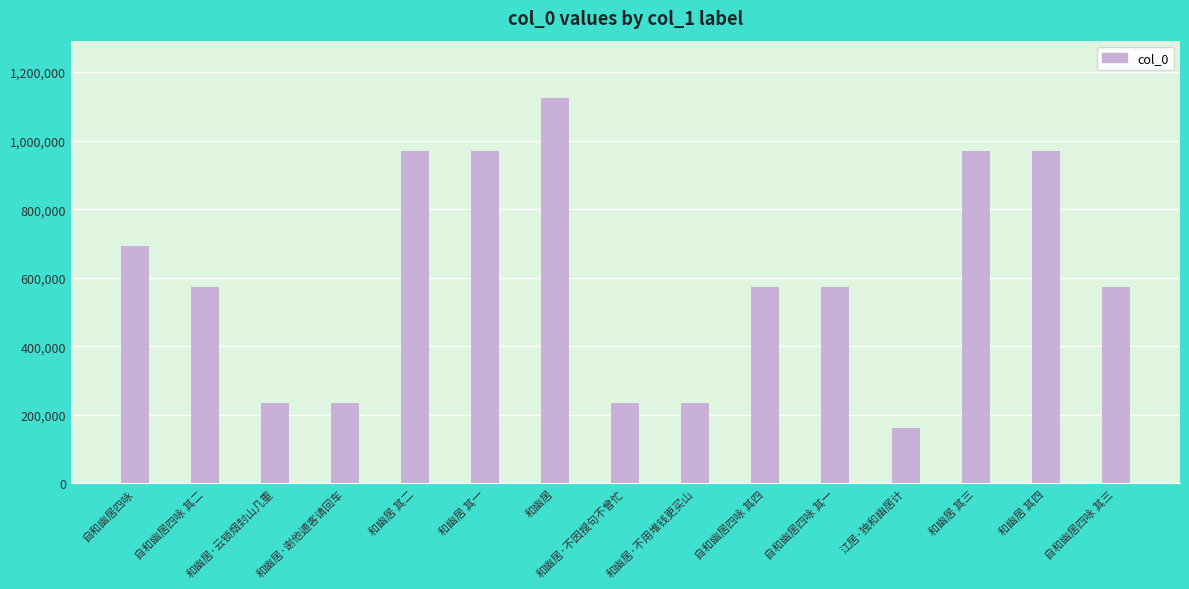

Which label corresponds to the smallest value in the chart?

江居·独和幽居计